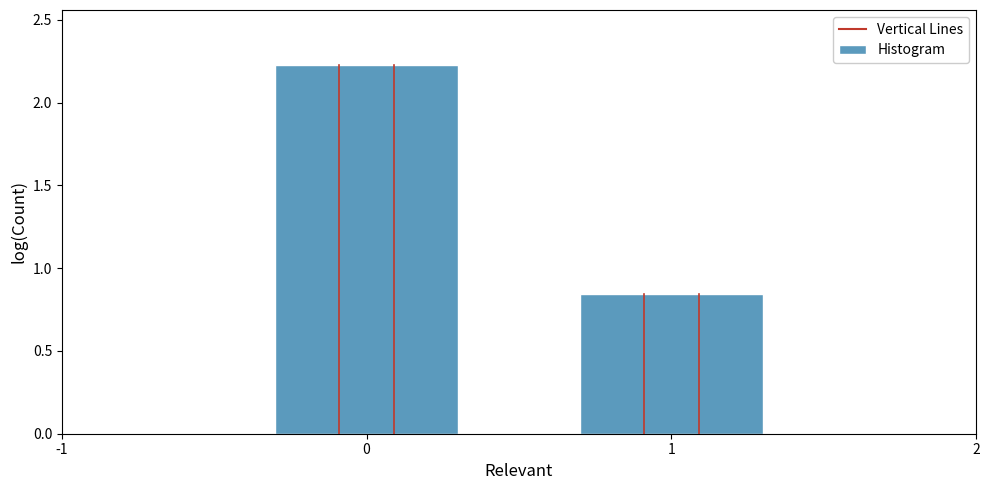

What is the value of the 1st bar from the left?

2.2